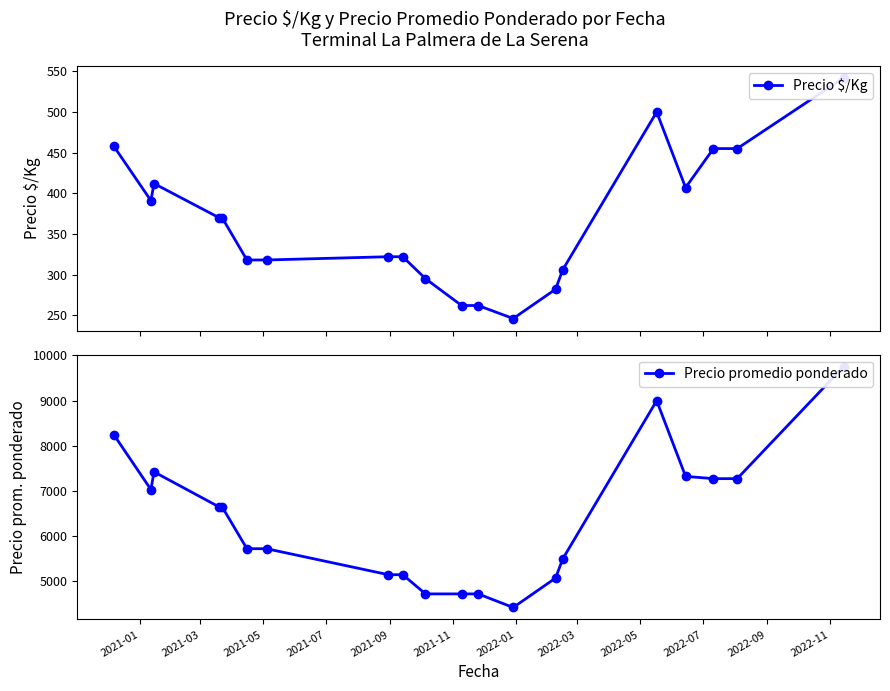

Where does the Precio promedio ponderado series first go above 6650?

2021-01